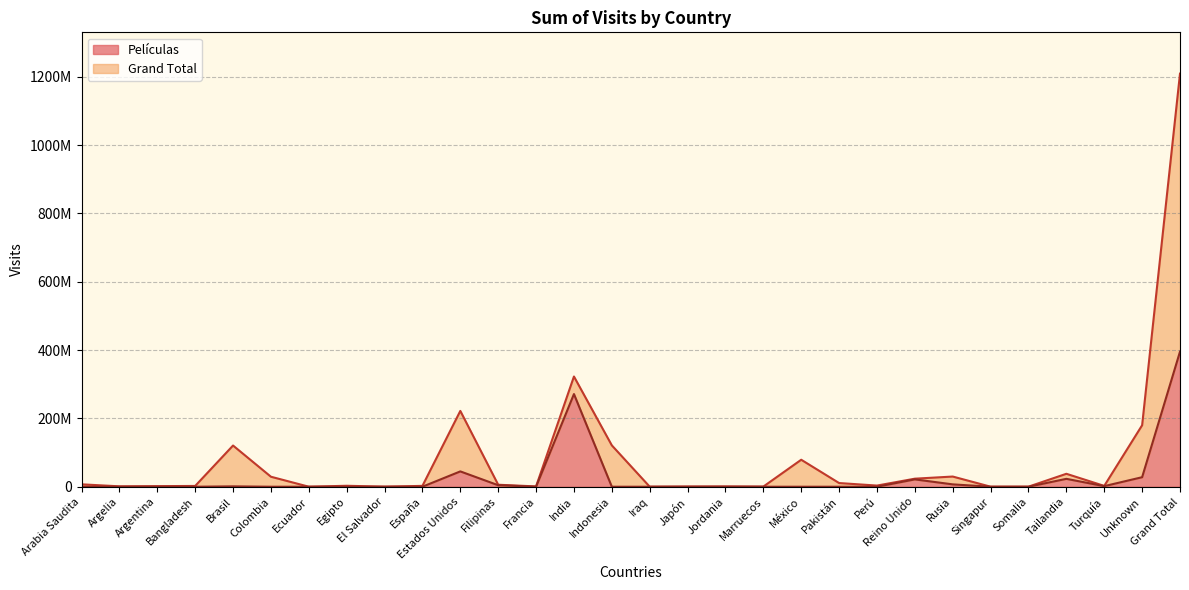

What is the minimum value for Grand Total?

80900